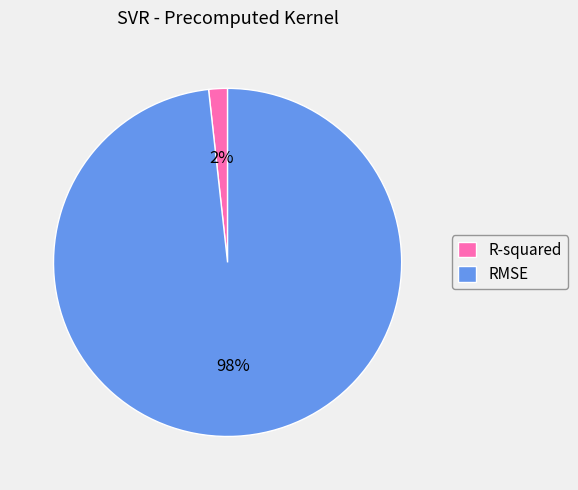

How many segments does this pie chart have?

2